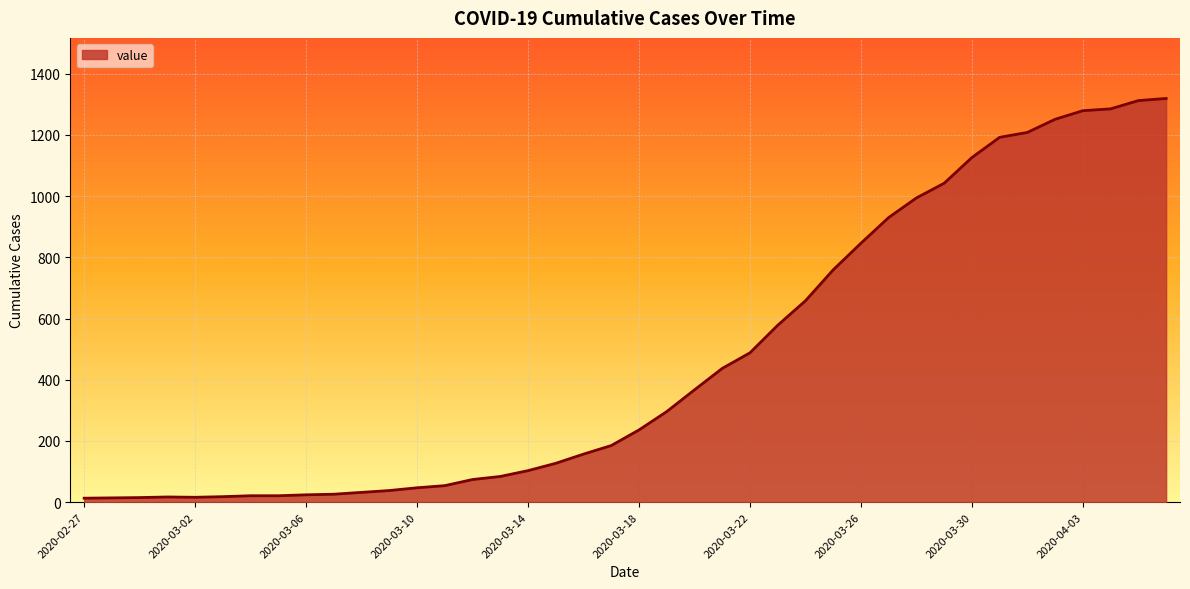

How many lines are shown in the chart?

1